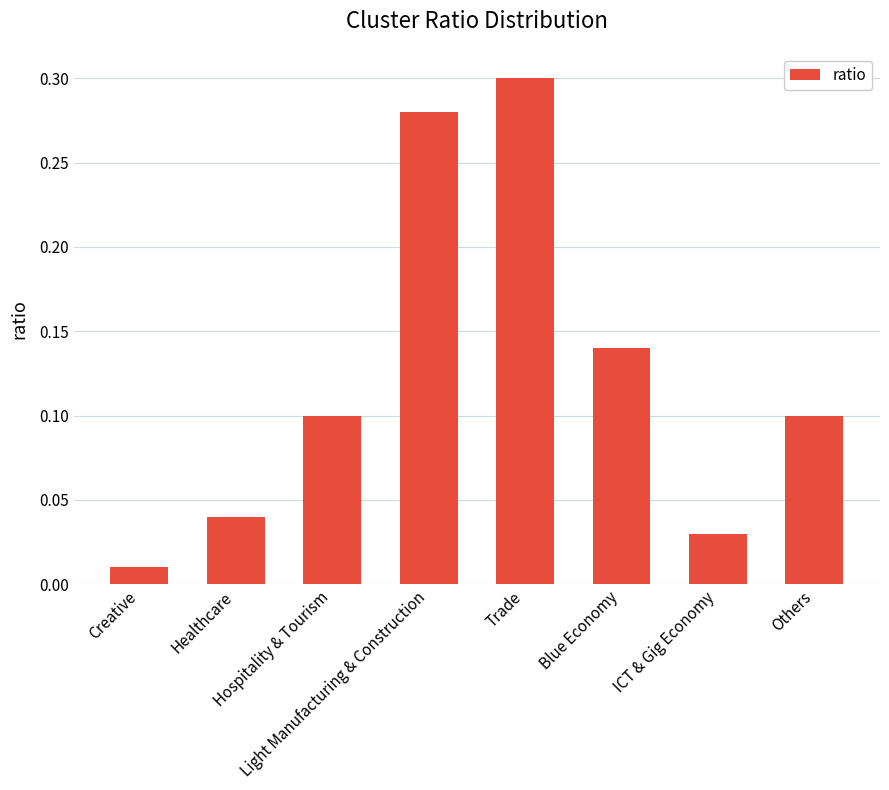

Are the bars horizontal?

No